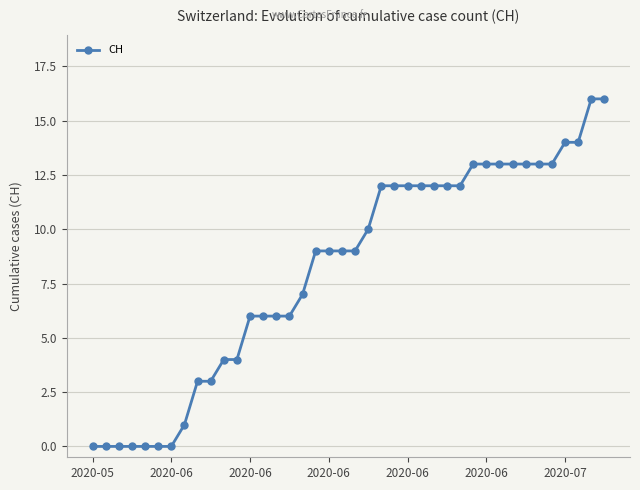

How many series are shown in this chart?

1